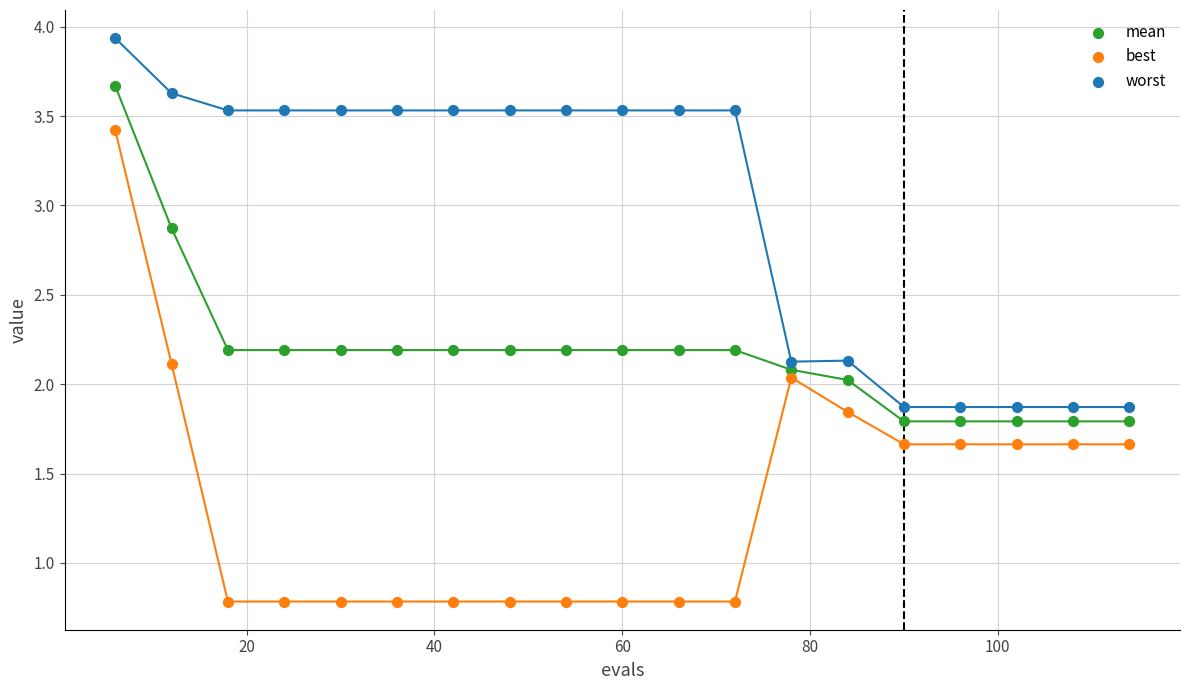

Which series contains the lowest Y value?

best